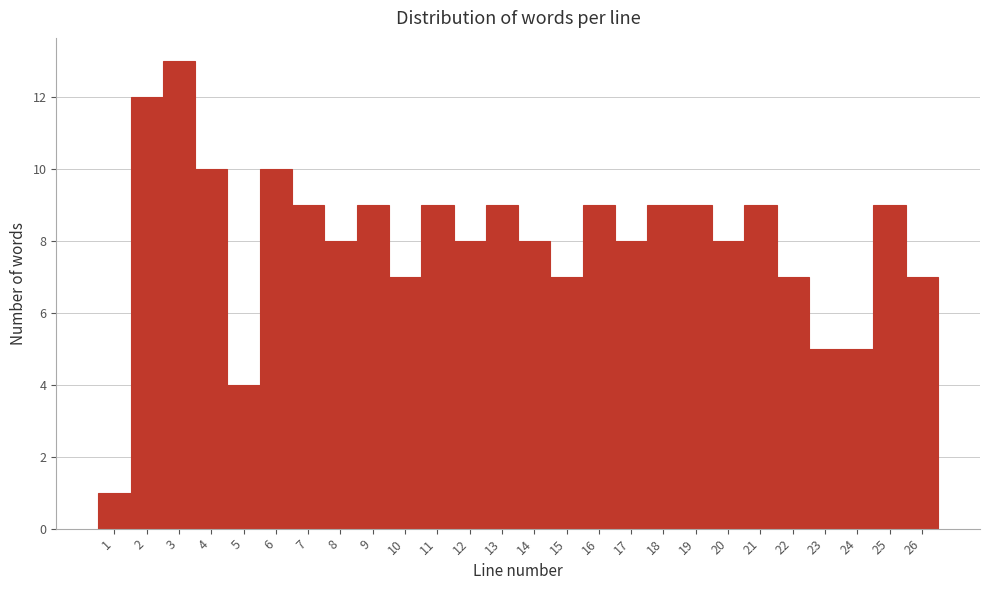

Reading right to left, what are all the values shown in this chart?

26=7	25=9	24=5	23=5	22=7	21=9	20=8	19=9	18=9	17=8	16=9	15=7	14=8	13=9	12=8	11=9	10=7	9=9	8=8	7=9	6=10	5=4	4=10	3=13	2=12	1=1